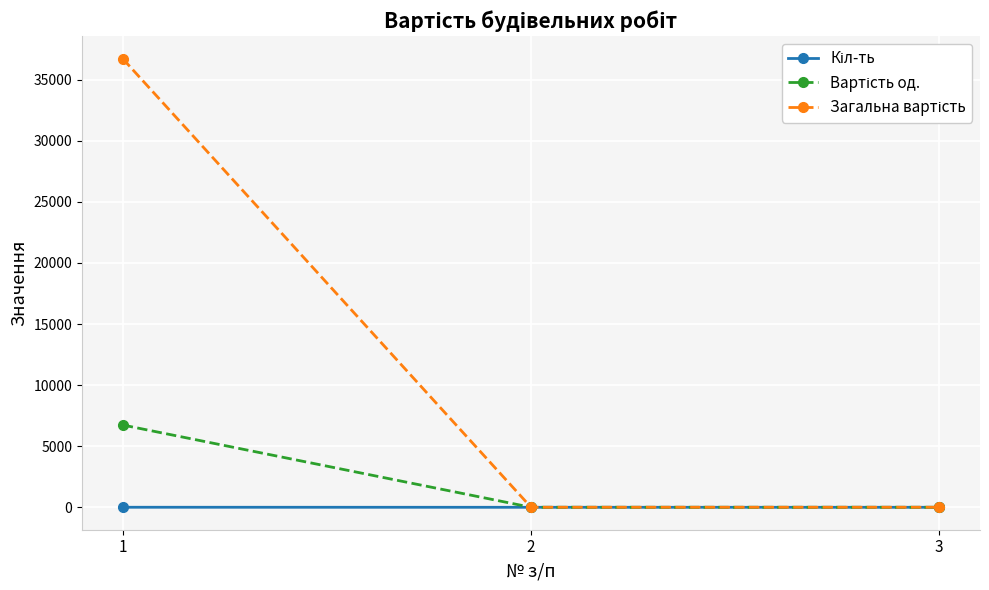

What is the greatest value displayed?

36702.2